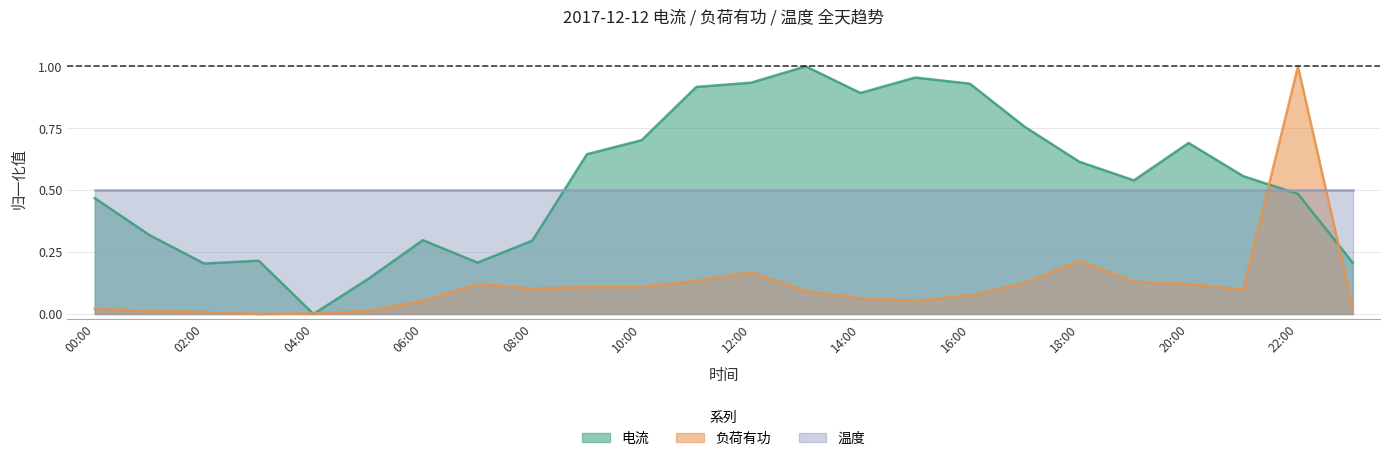

Count the number of categories in the chart.

24